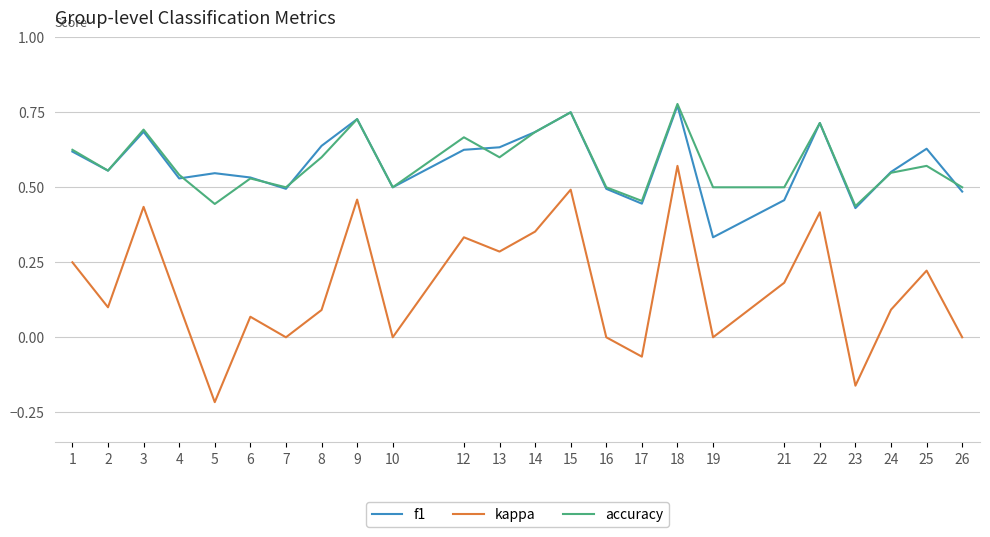

Which series has the widest spread of values?

kappa